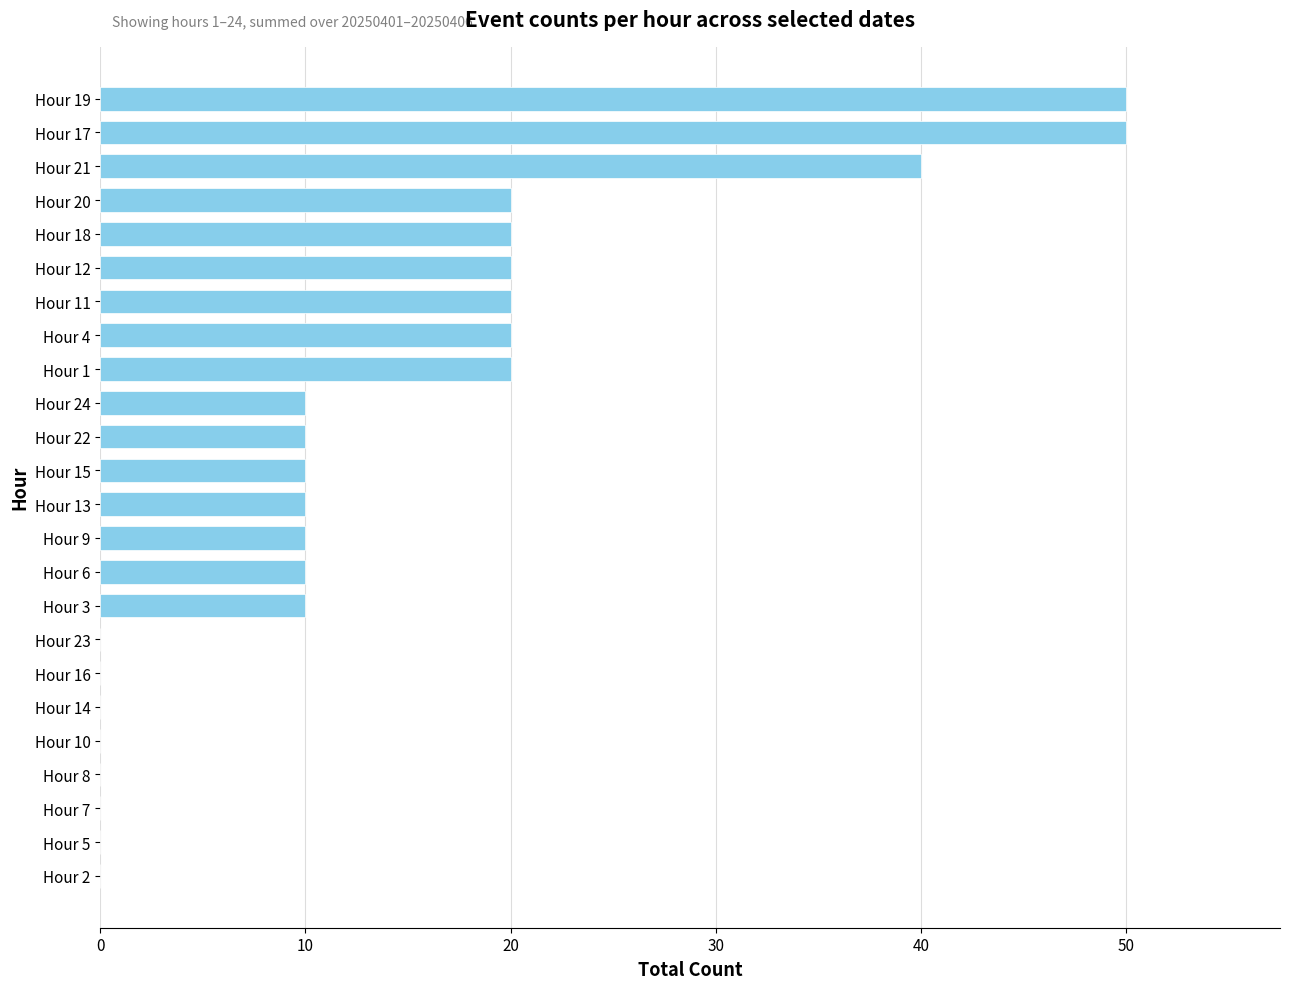

What is the average value?

14